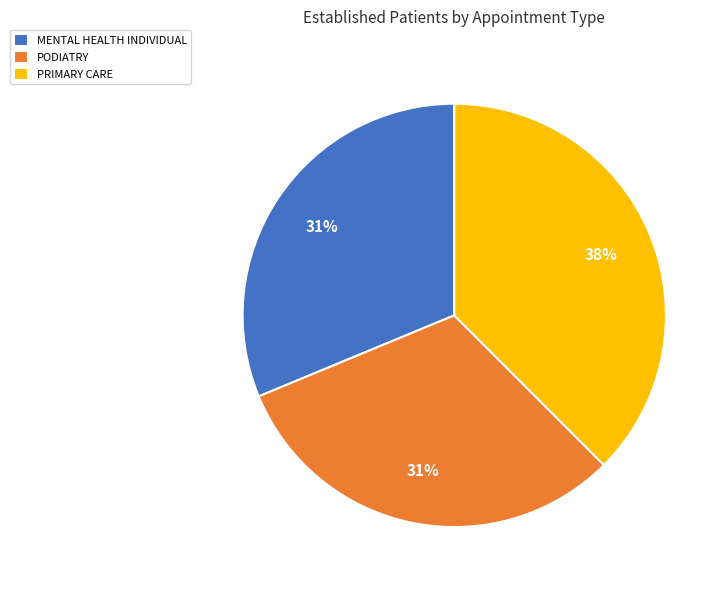

Count the number of slices in the pie.

3